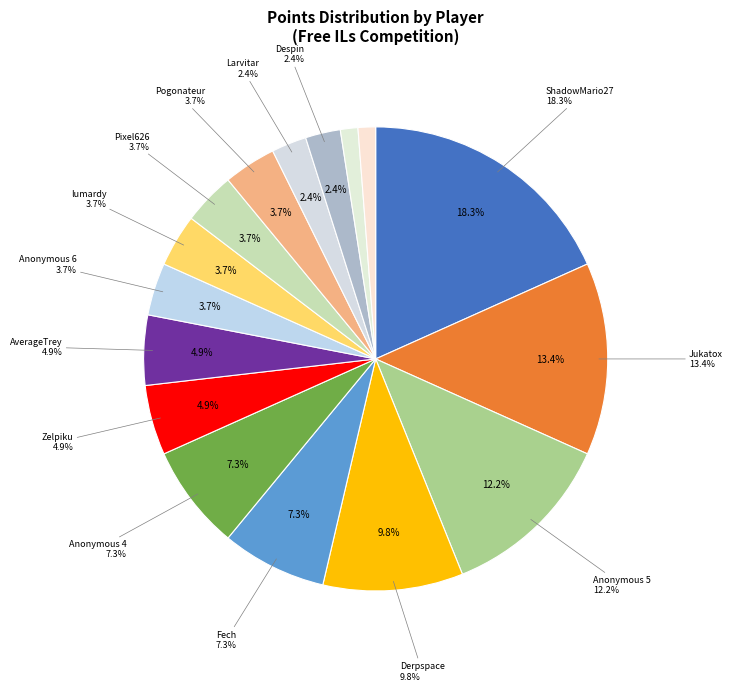

To the nearest percent, what percentage of the pie is Jukatox?

13%